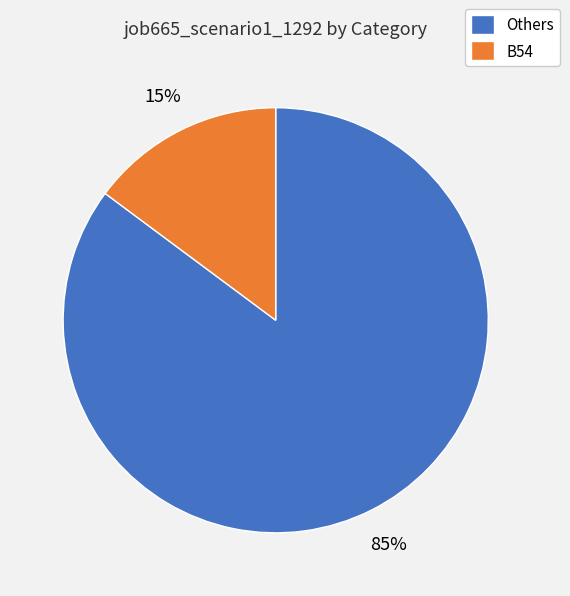

Between Others and B54, which is larger?

Others